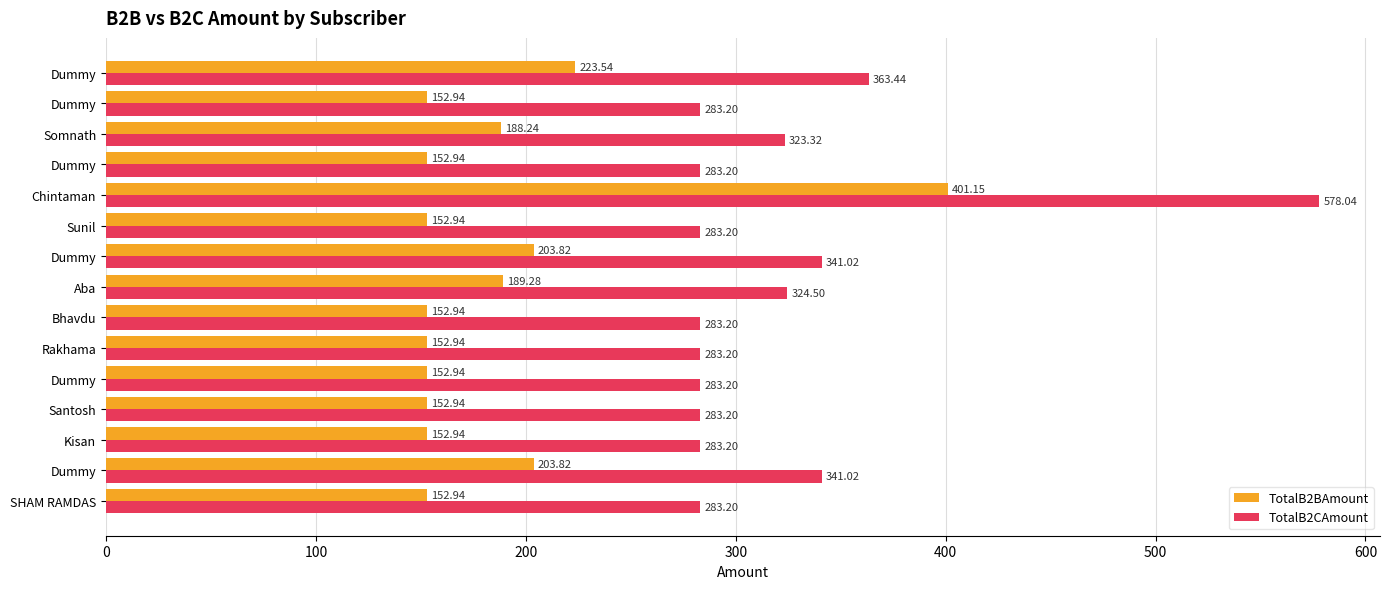

Which series has the largest total across all categories?

TotalB2CAmount